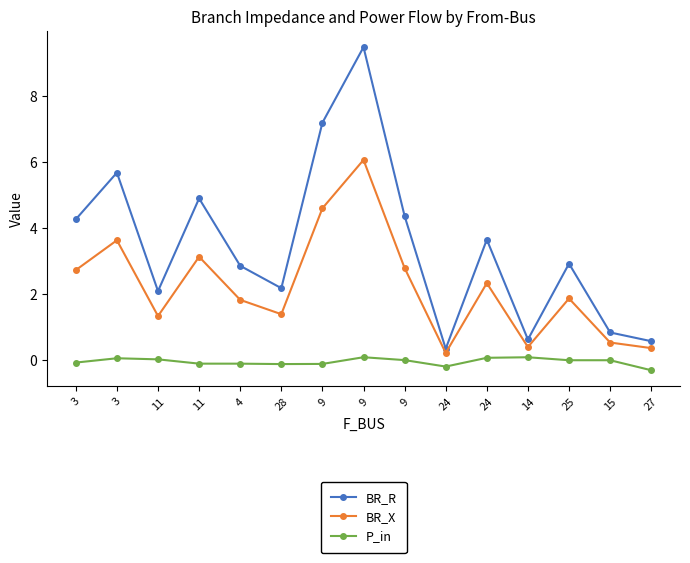

At which label is BR_X closest to 3?

11